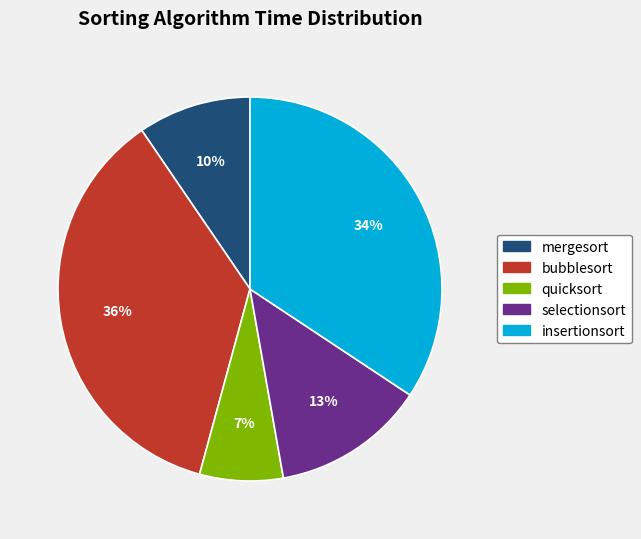

What is the smallest slice in the pie chart?

quicksort